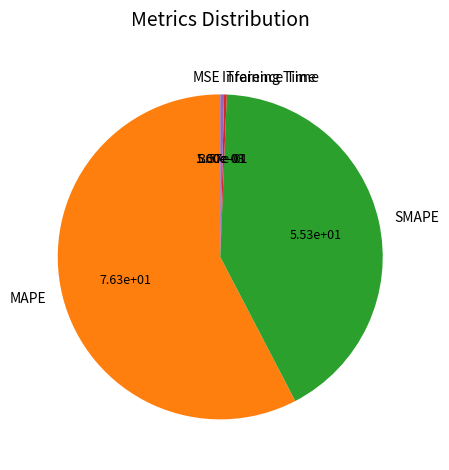

Approximately how many times larger is the value at MAPE compared to SMAPE?

1.4